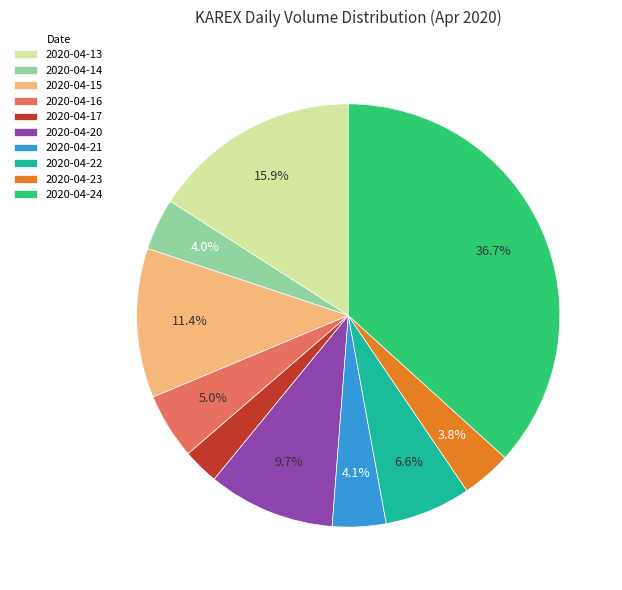

To the nearest percent, what percentage of the pie is 2020-04-21?

4%